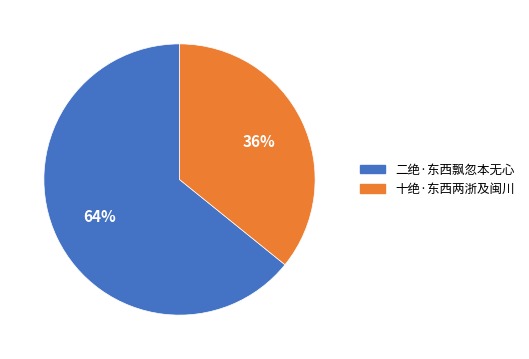

What is the ratio of the value at 十绝·东西两浙及闽川 to the value at 二绝·东西飘忽本无心?

0.6